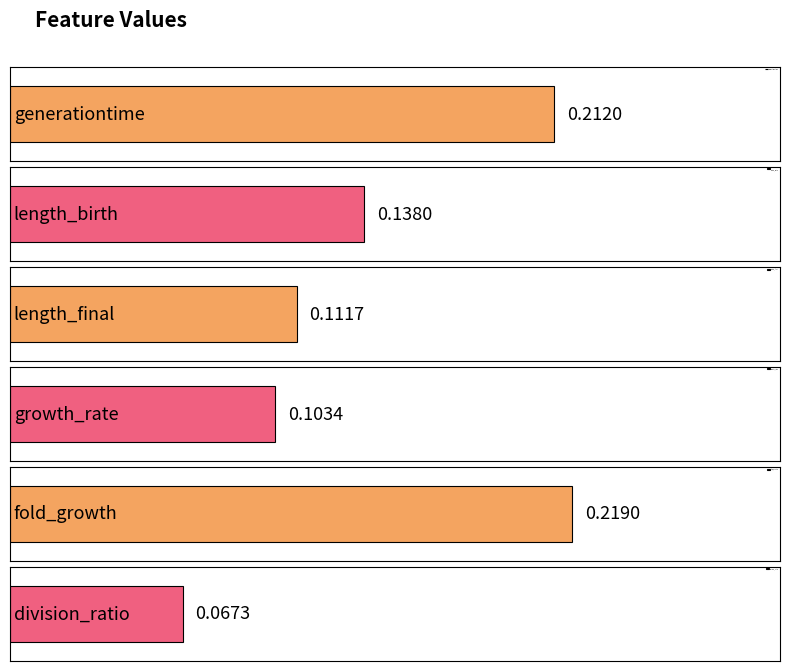

Is it true that the value at division_ratio is 0.1?

False